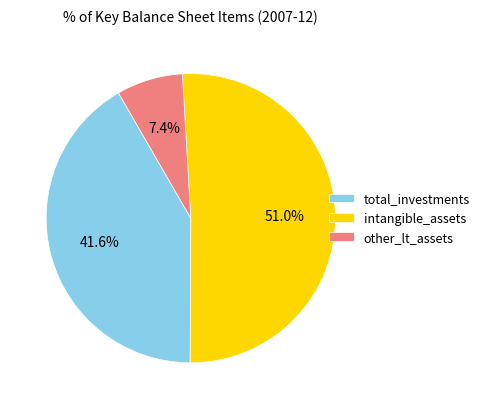

How many slices are in this pie chart?

3